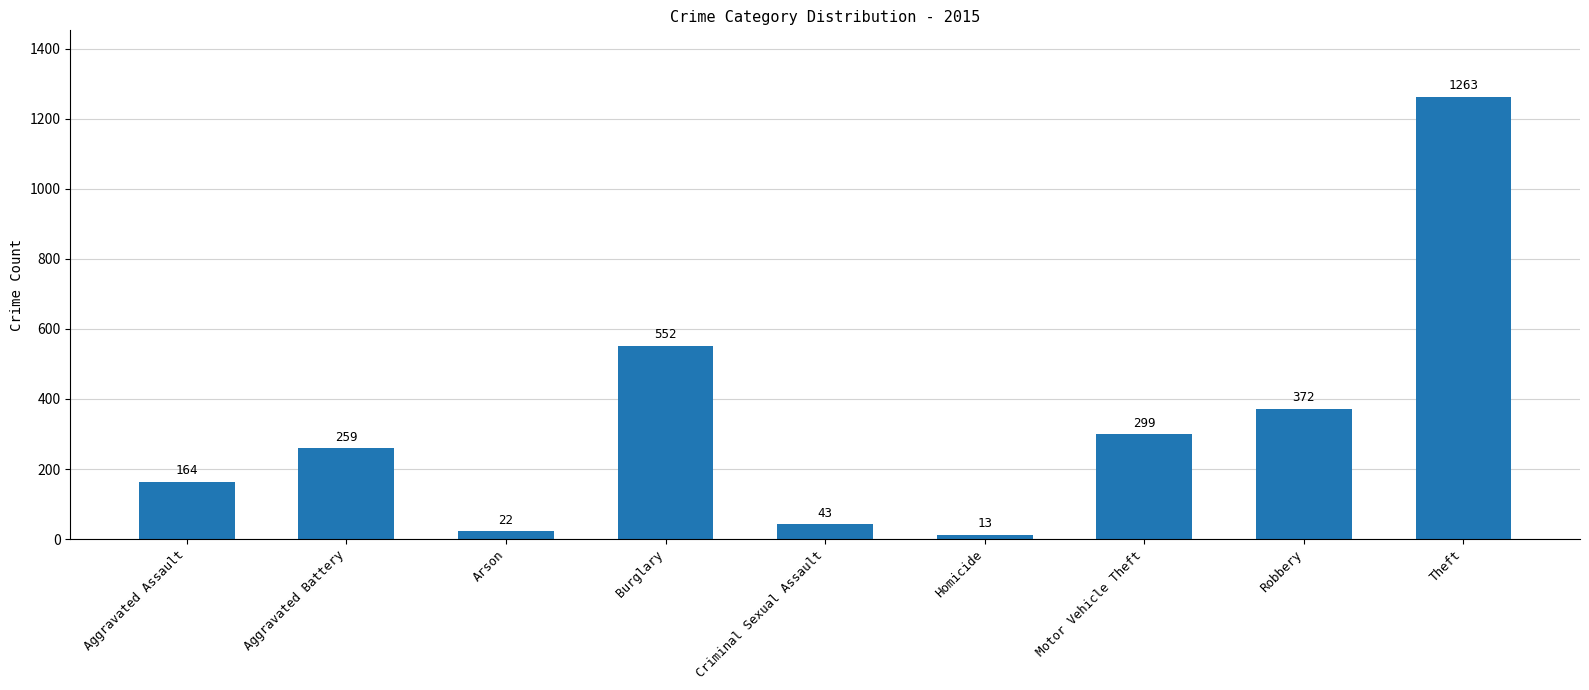

Reading right to left, transcribe all the data shown in this chart.

Theft=1263	Robbery=372	Motor Vehicle Theft=299	Homicide=13	Criminal Sexual Assault=43	Burglary=552	Arson=22	Aggravated Battery=259	Aggravated Assault=164